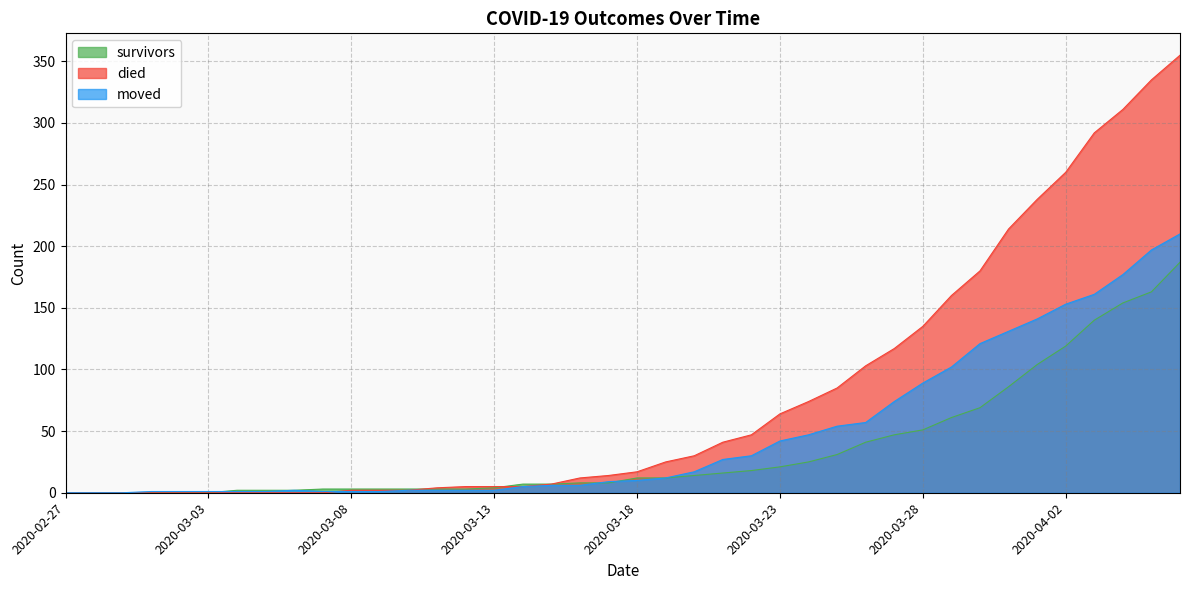

Rank the series by their maximum value, from highest to lowest.

died, moved, survivors